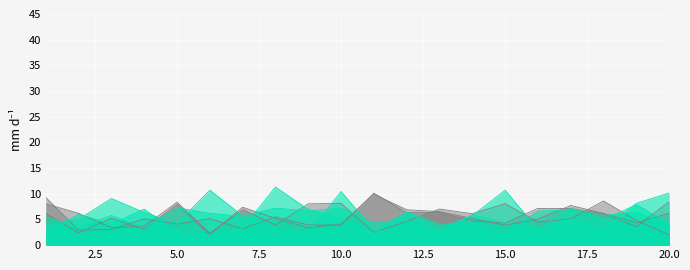

Rank the series by their maximum value, from lowest to highest.

x5, x3, x1, x2, x6, x4